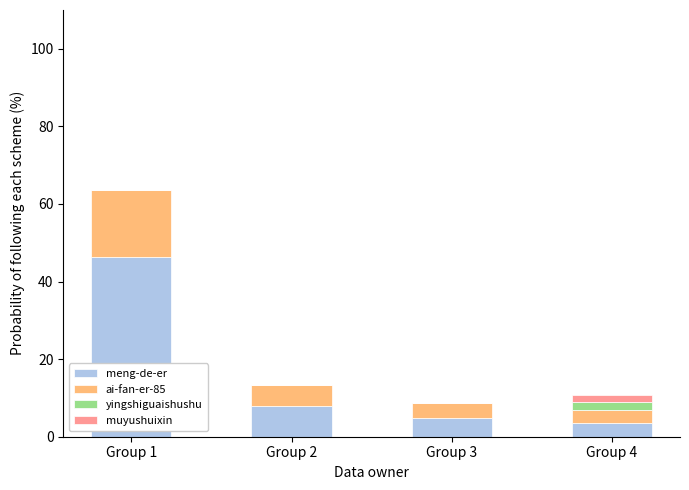

Reading left to right, what are the values for meng-de-er?

Group 1=46.2	Group 2=8.0	Group 3=4.8	Group 4=3.6